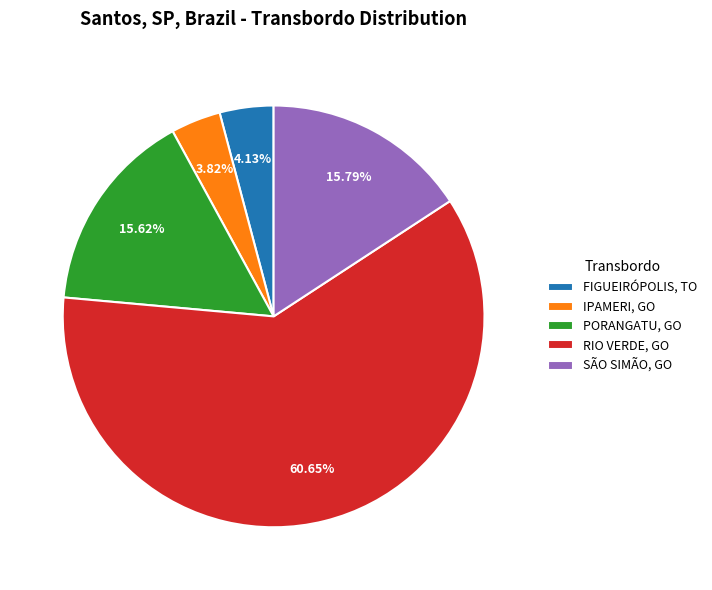

Which category has the biggest portion of the pie?

RIO VERDE, GO